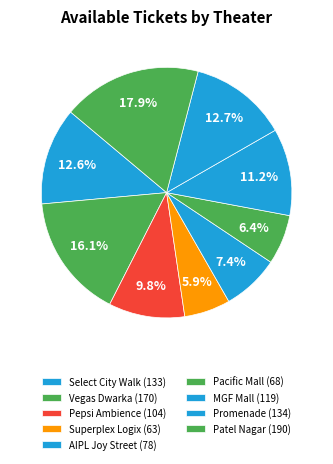

How many slices are in this pie chart?

9